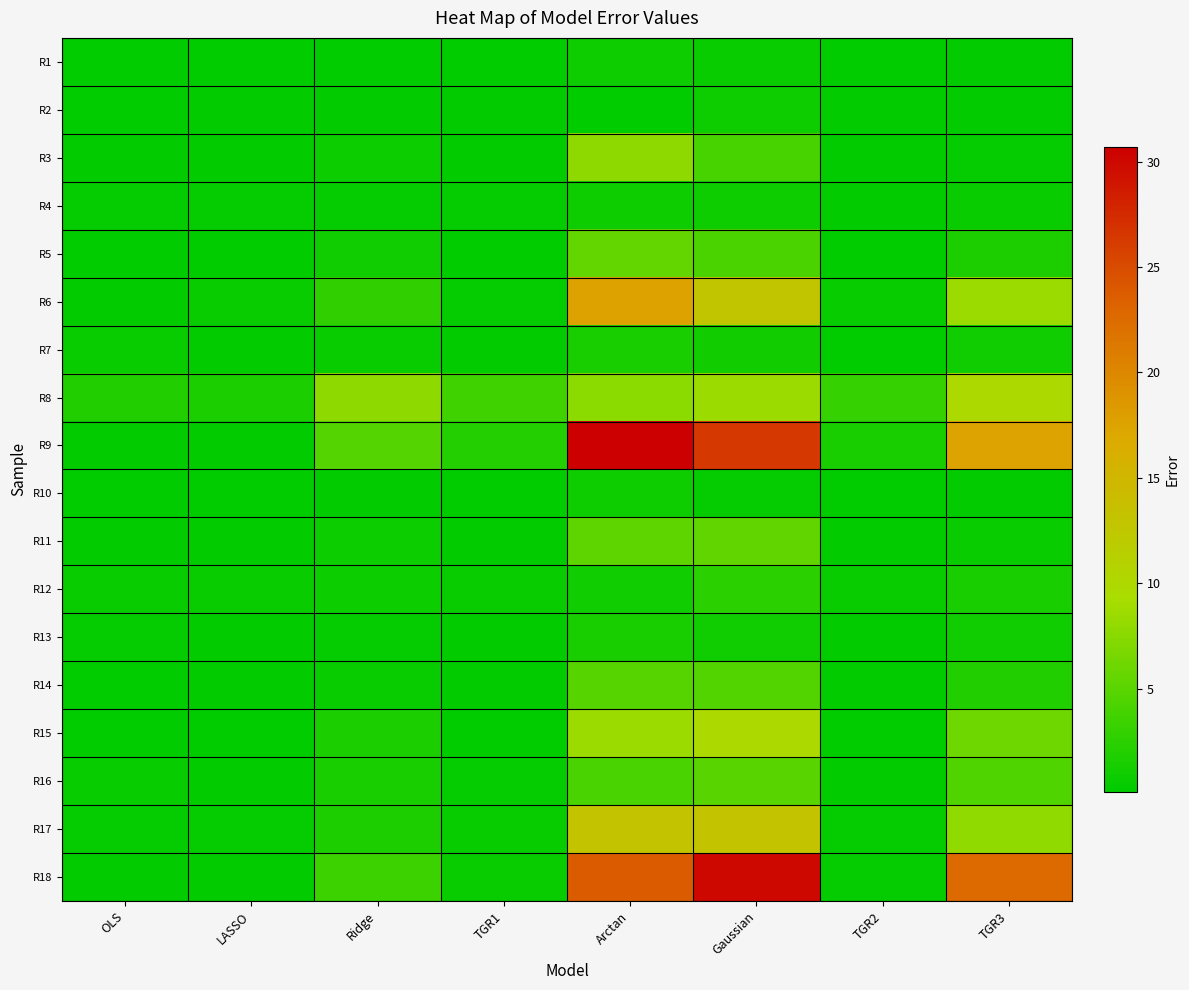

What is the smallest value displayed?

0.1